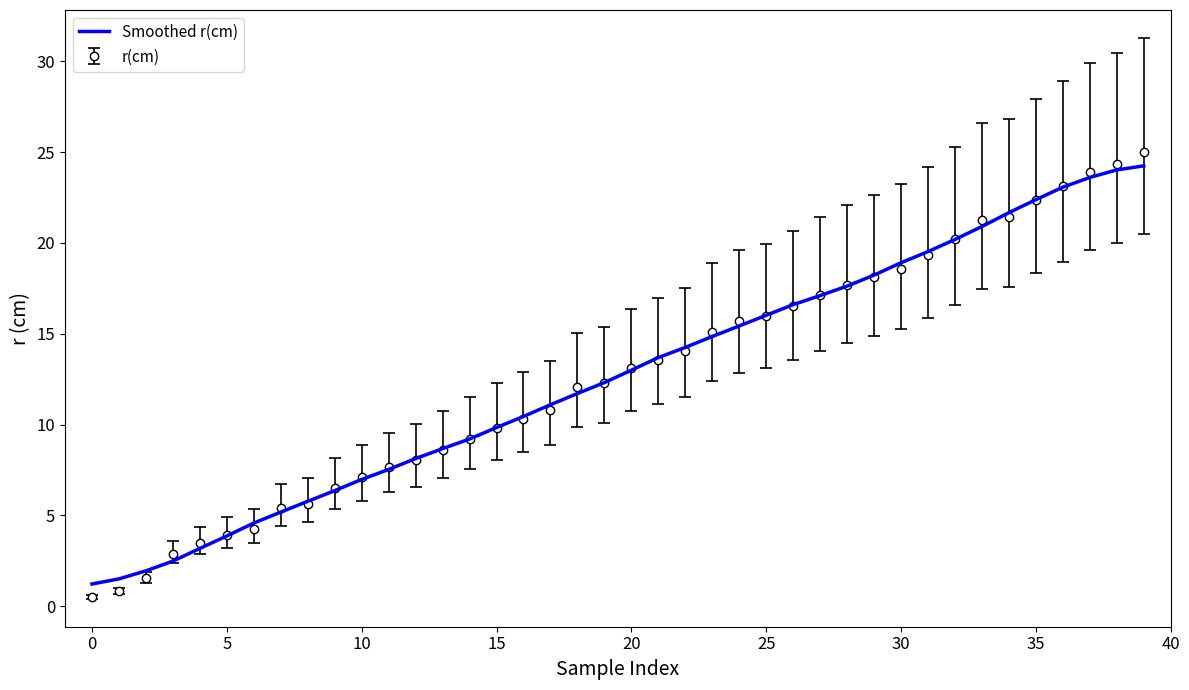

What is the highest value of the r(cm) series?

25.0